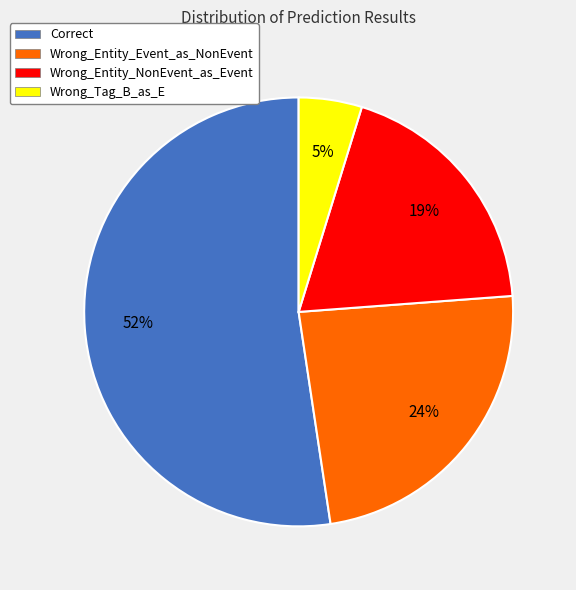

Do Wrong_Entity_NonEvent_as_Event and Wrong_Tag_B_as_E together represent more than half of the pie?

No